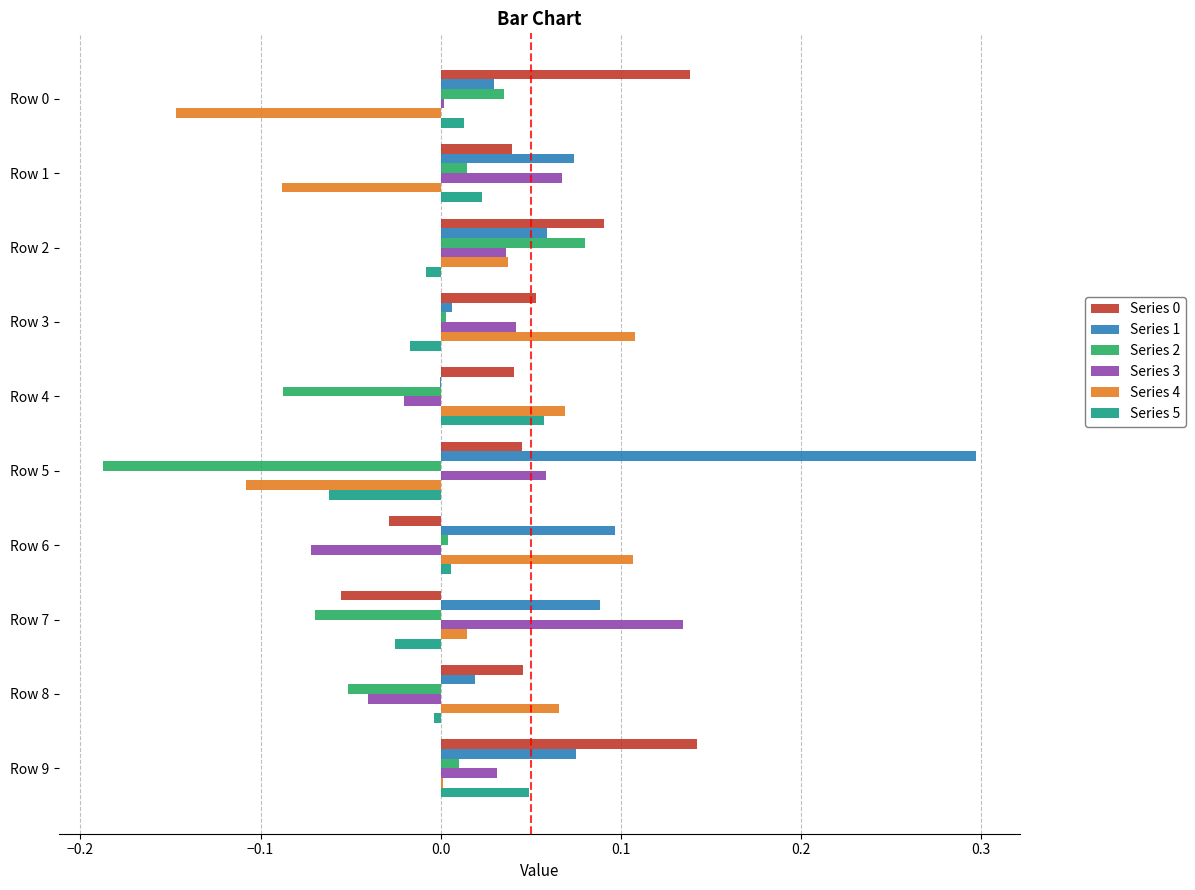

What is the sum of all Series 1 values?

0.7